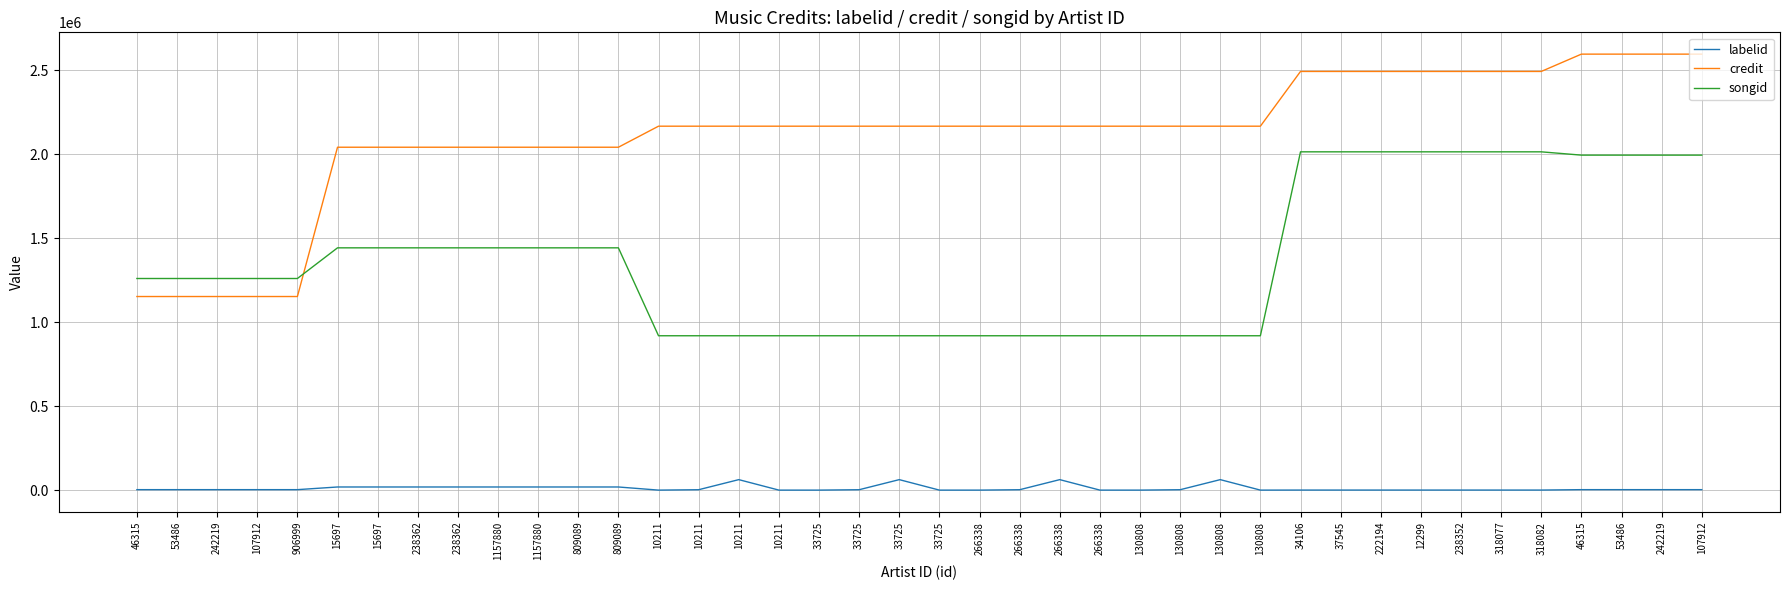

How many lines are shown in the chart?

3